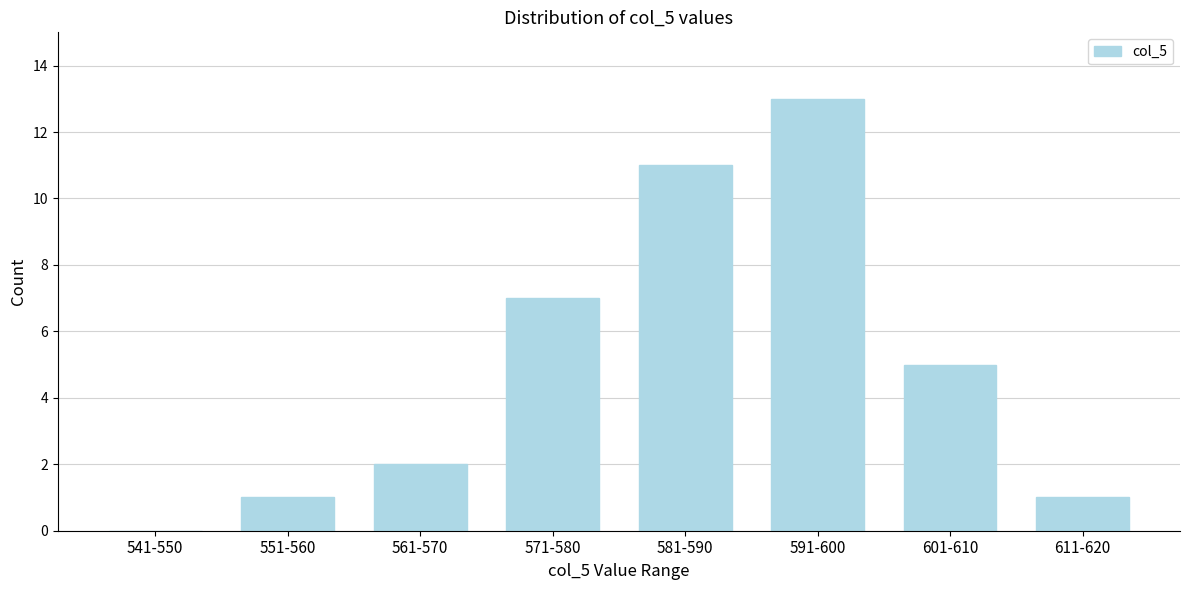

Reading right to left, transcribe all the data shown in this chart.

611-620=1	601-610=5	591-600=13	581-590=11	571-580=7	561-570=2	551-560=1	541-550=0